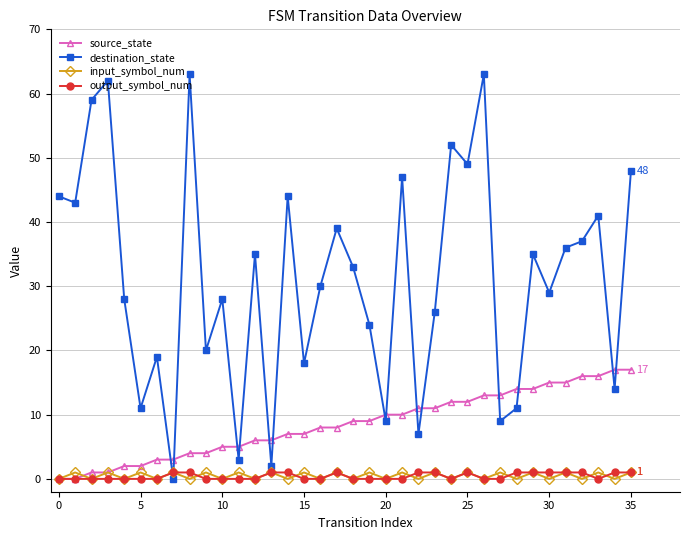

Which series ends up on top after the final intersection of output_symbol_num and destination_state?

destination_state